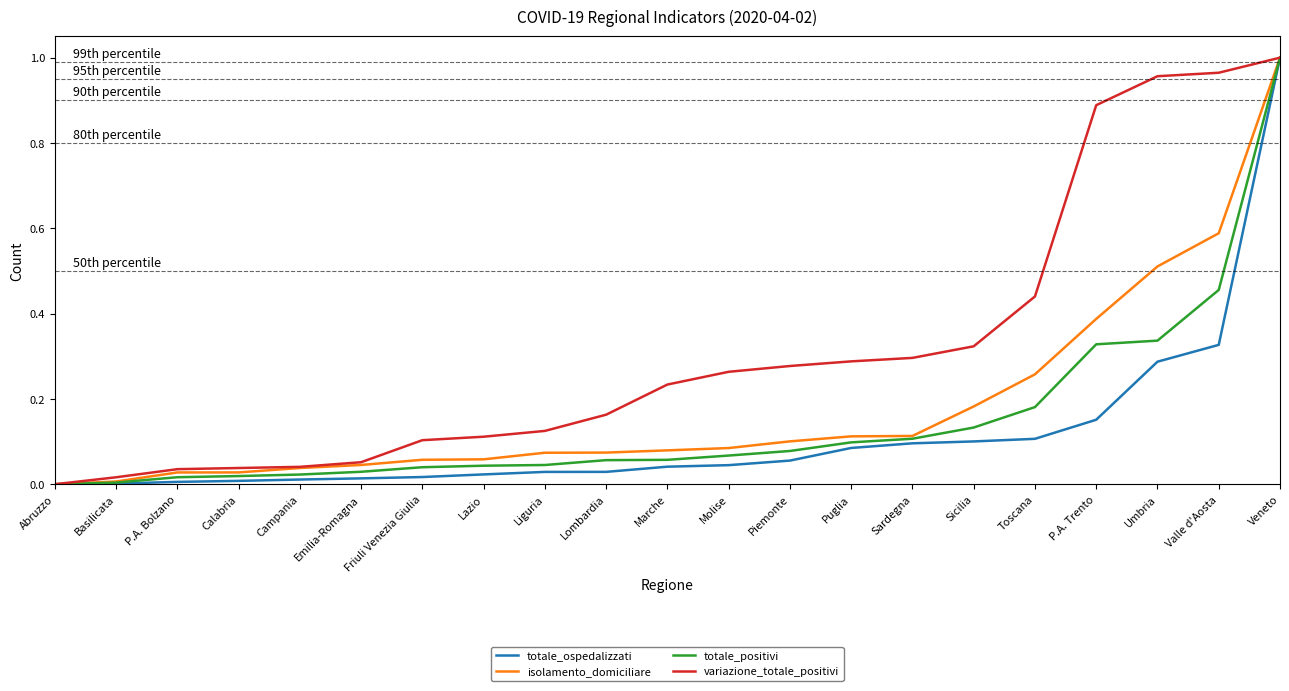

Does the chart display data point markers on the line(s)?

No